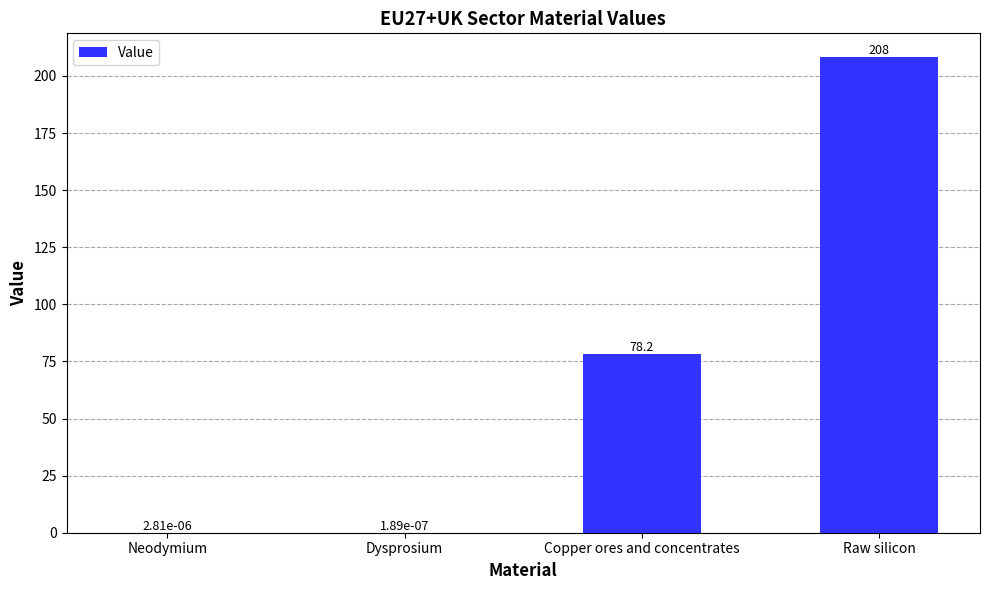

At which label is the value closest to 104?

Copper ores and concentrates